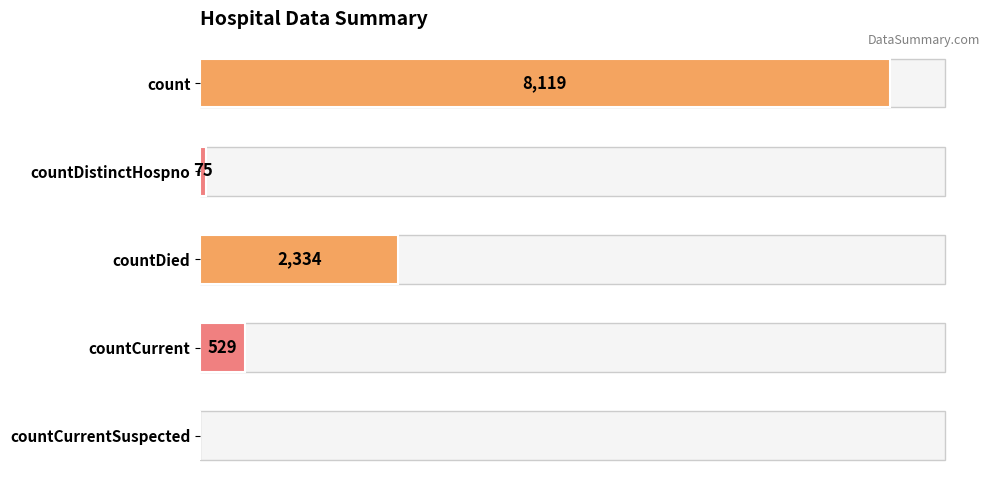

Where is the data nearest to the value 4059?

countDied